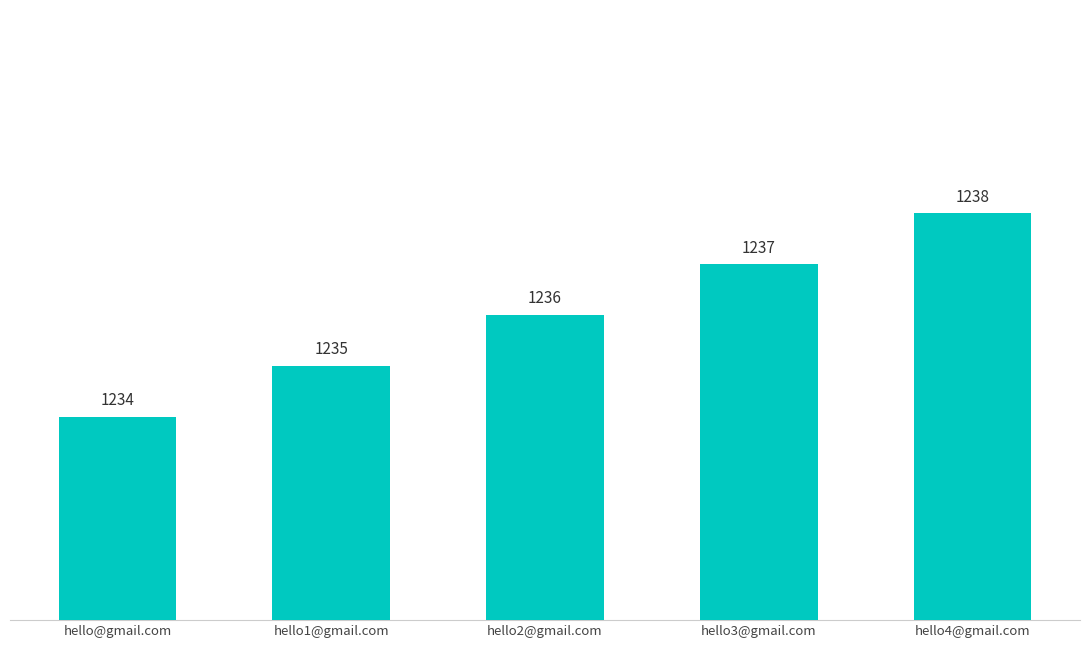

At which category does the chart reach its minimum across all series?

hello@gmail.com